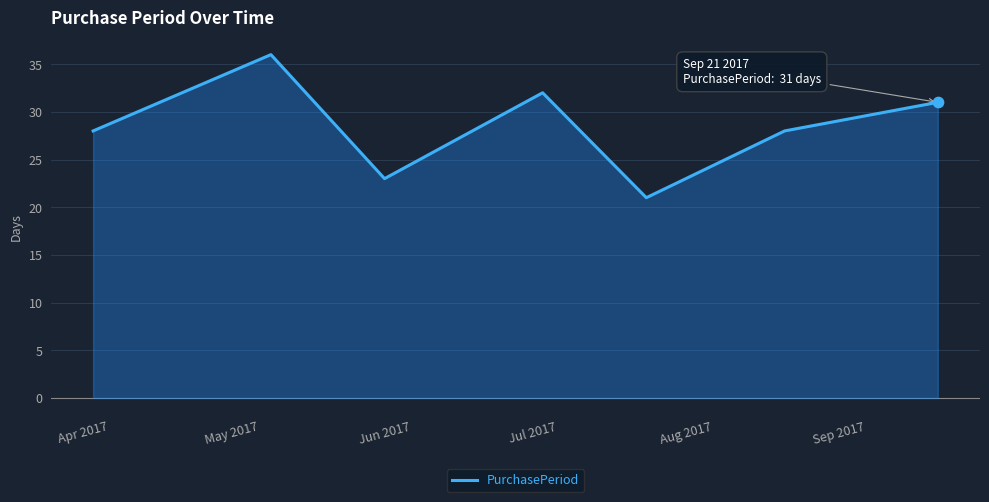

How many interior local valleys (lower than both neighbors) does the data have?

2